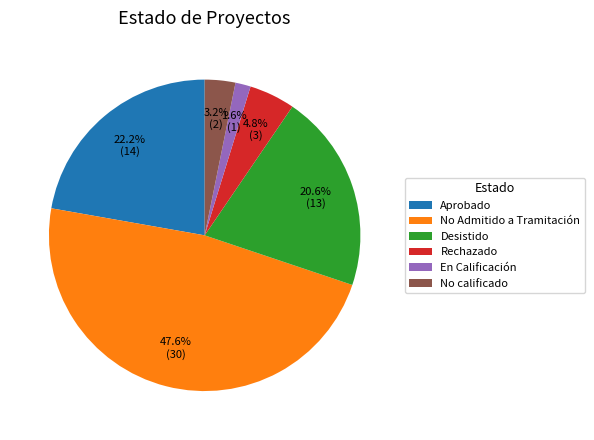

Which has a higher value, En Calificación or Rechazado?

Rechazado